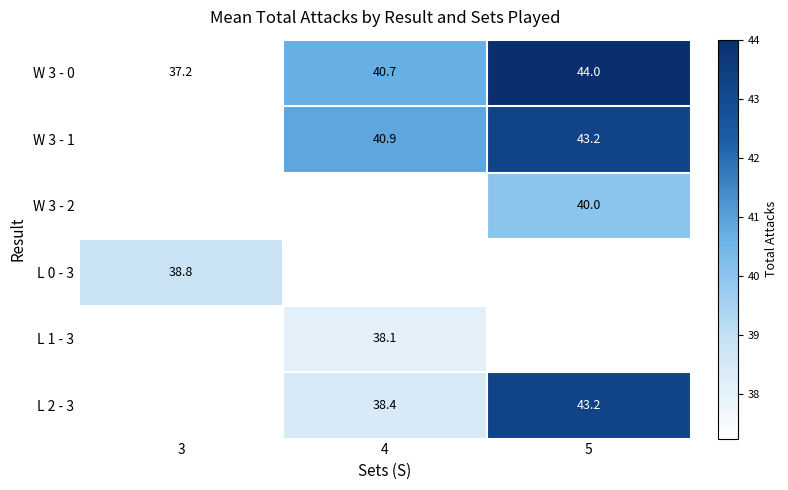

Is it true that L 0 - 3 equals 8.5 at 3?

False